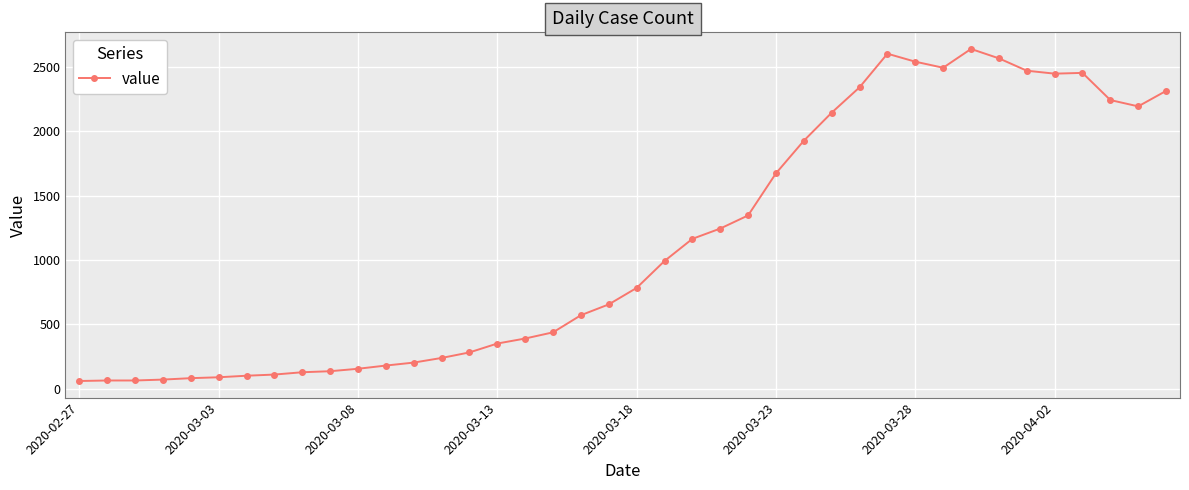

What is the difference between the maximum and minimum values?

2579